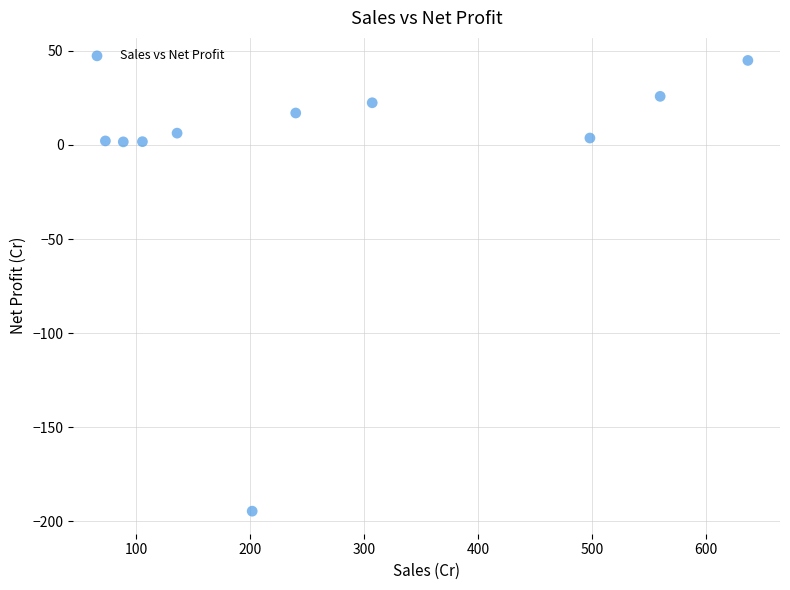

What is the average X value?

284.6